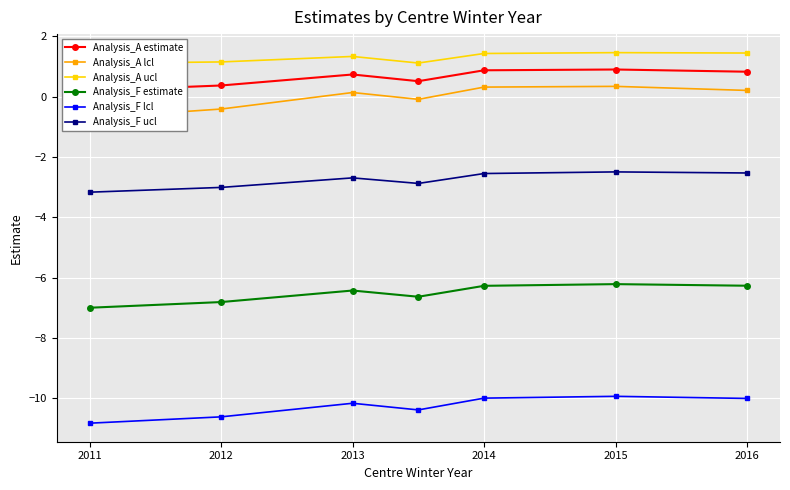

Which series has the widest spread of values?

Analysis_A lcl